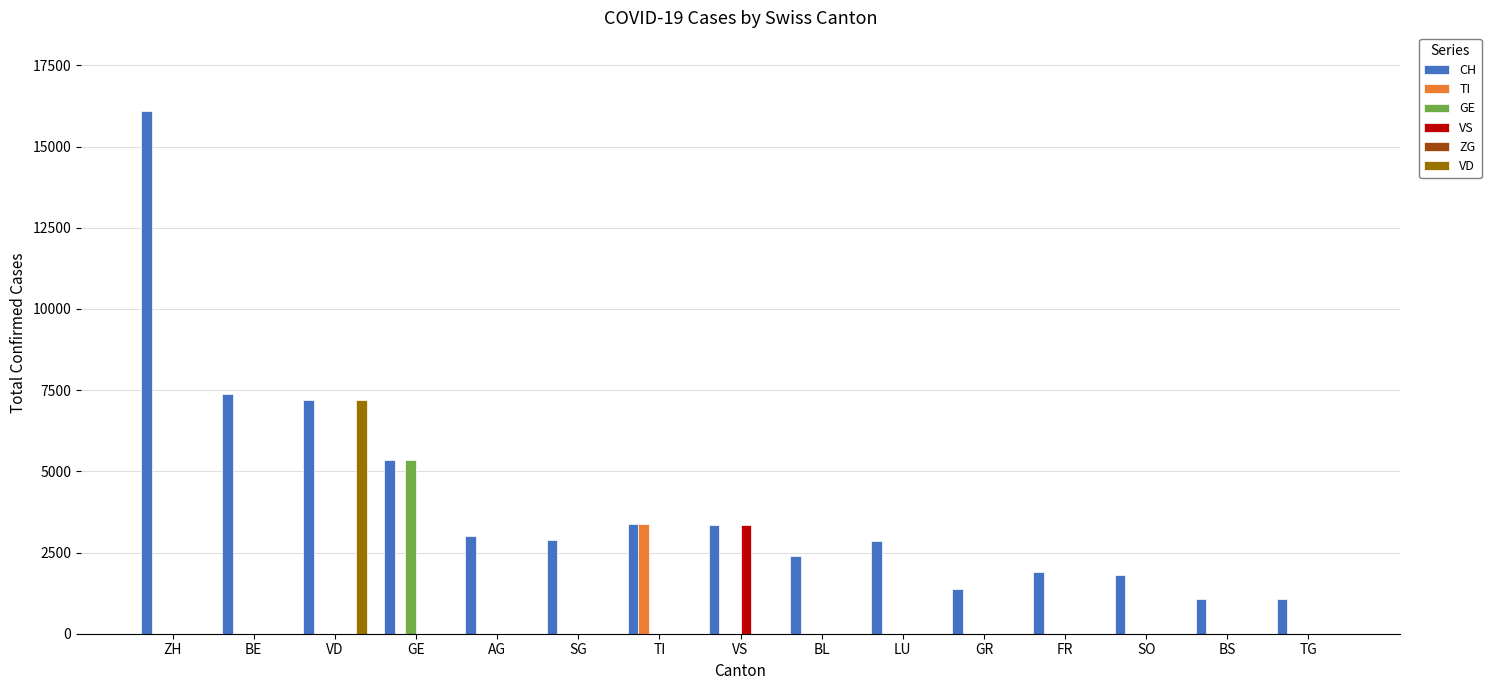

Which label corresponds to the largest value in the chart?

ZH